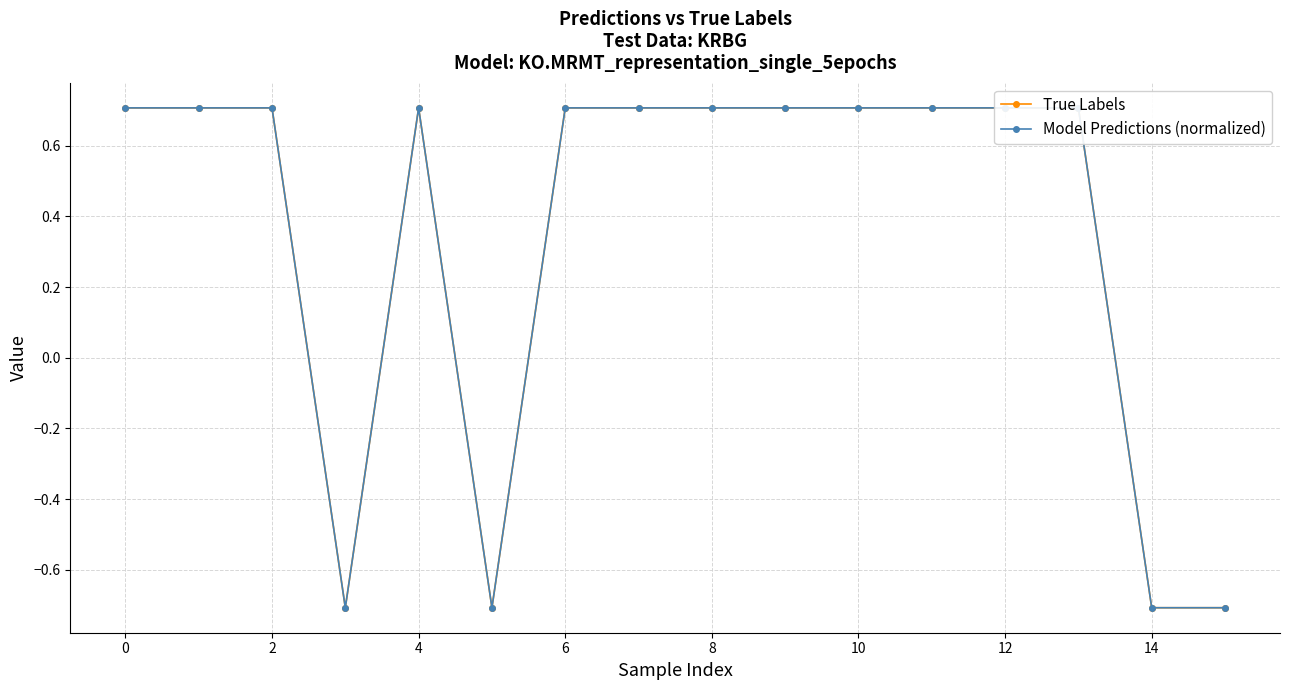

What is the maximum value shown in the chart?

0.7